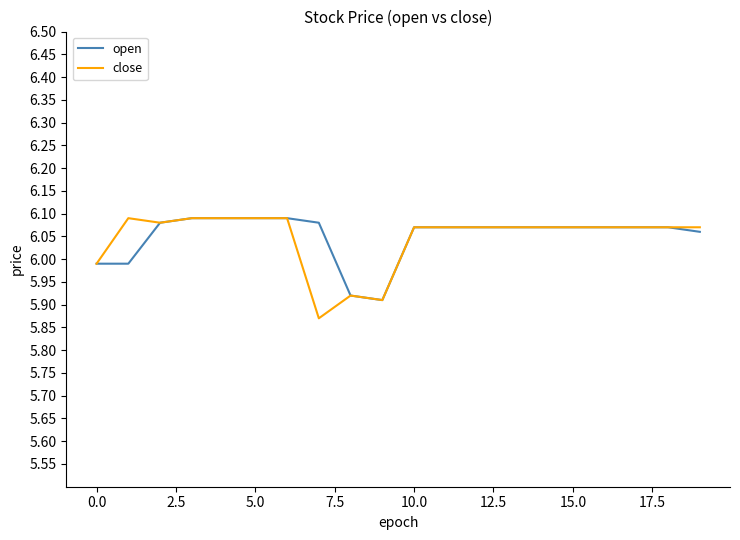

What are all the series names shown in the legend?

open, close